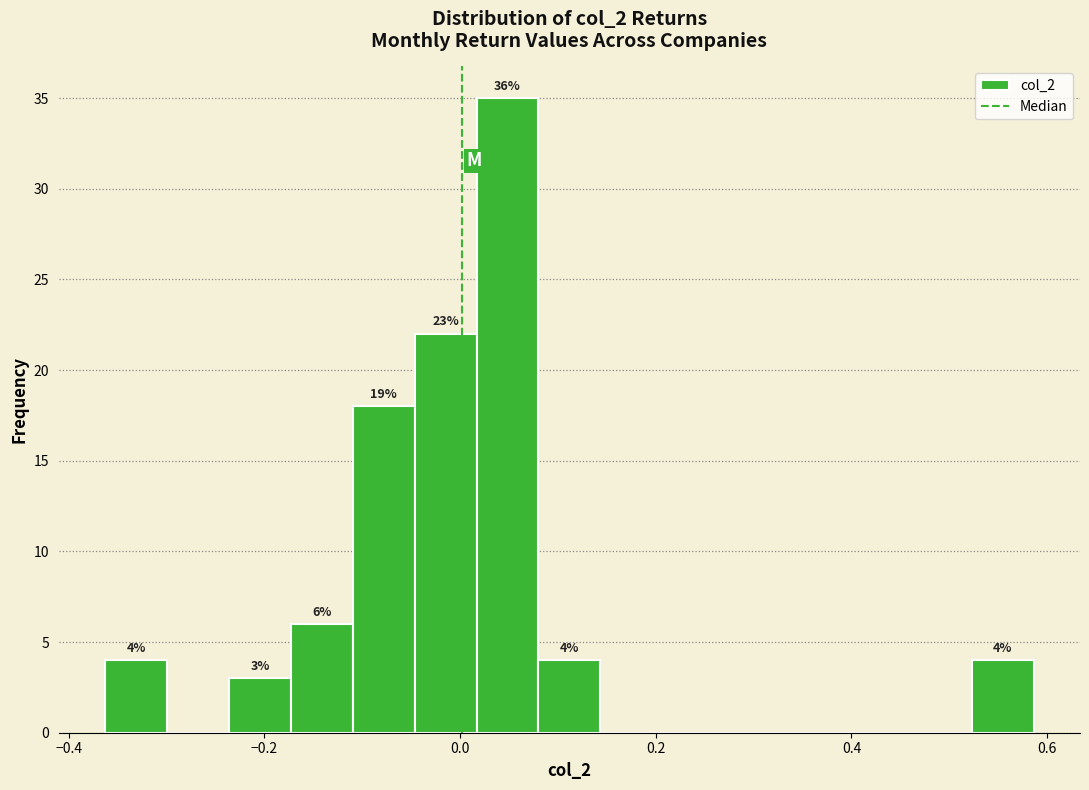

Read against the x-axis, roughly where is the centre of the tallest bar?

0.04